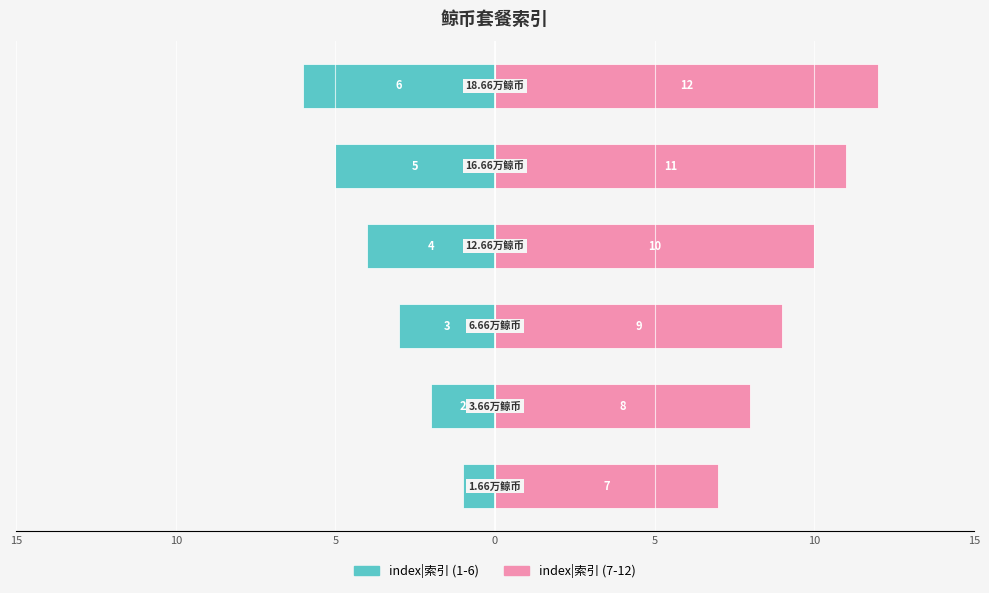

What is the difference between the index|索引 (7-12) values at 0 and 5?

1